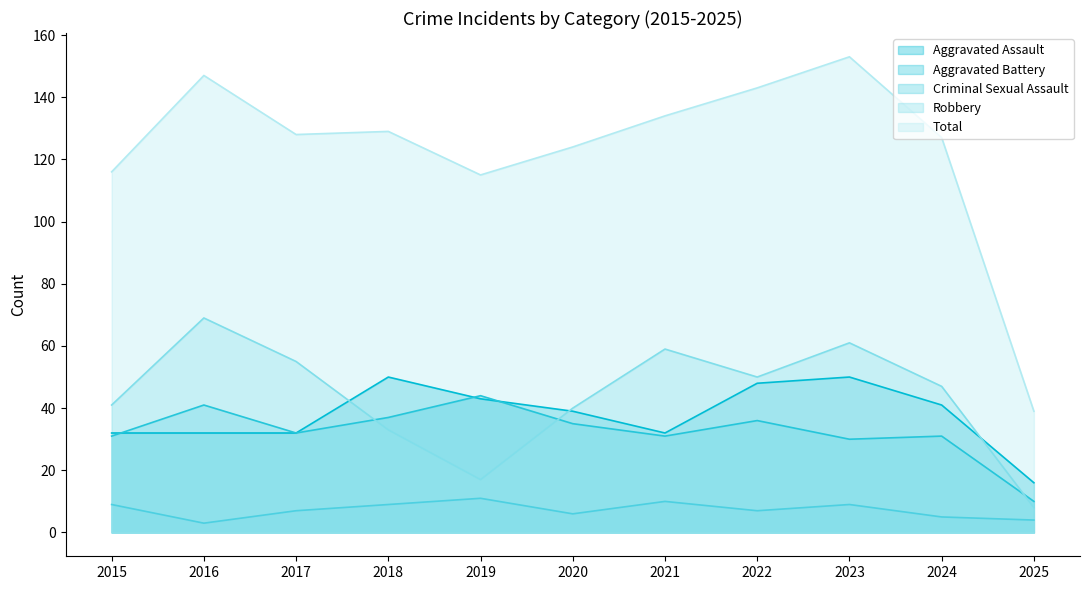

True or false: Aggravated Battery has a value of 21 at 2024.

False